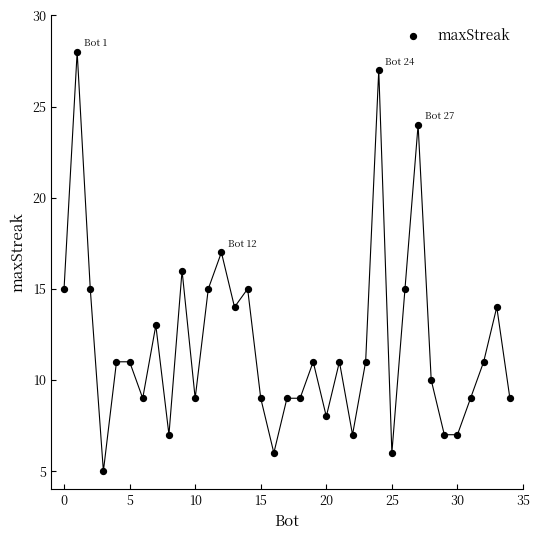

What is the range of X values (max minus min)?

34